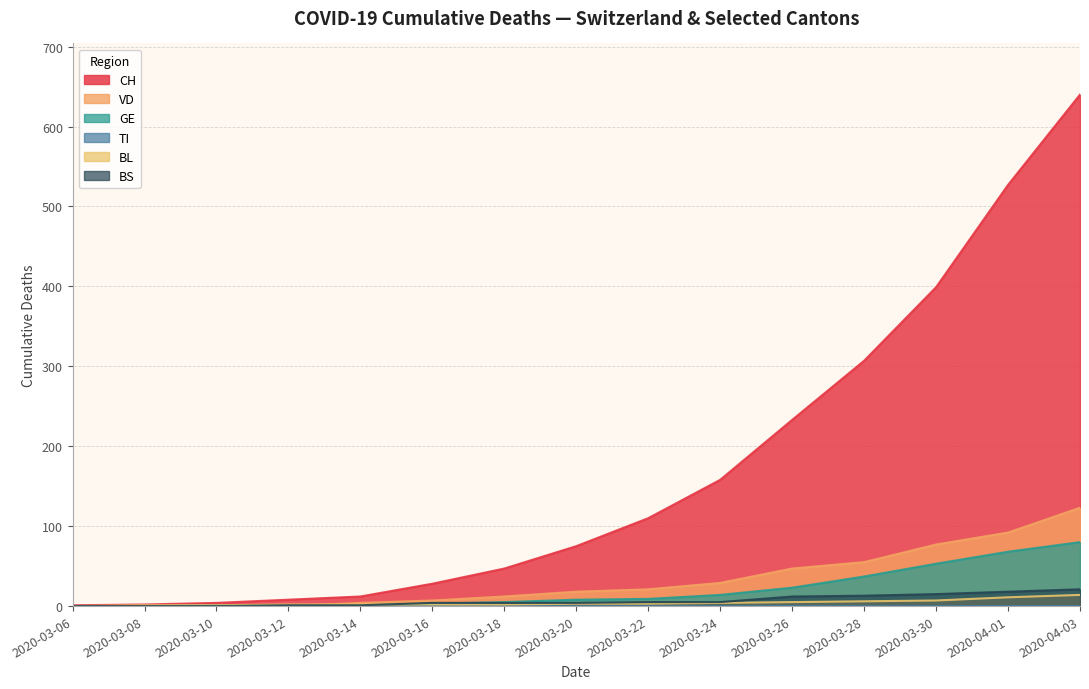

True or false: CH and GE intersect in this chart.

False